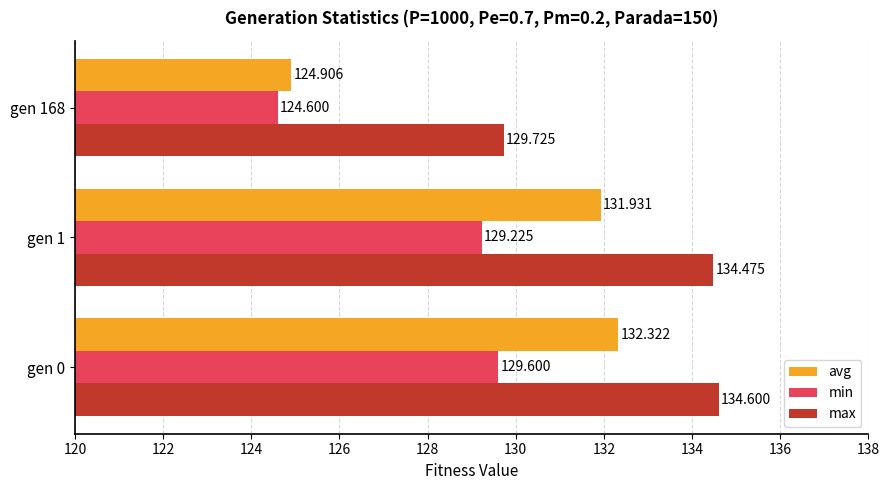

At which label is avg closest to 128?

gen 168